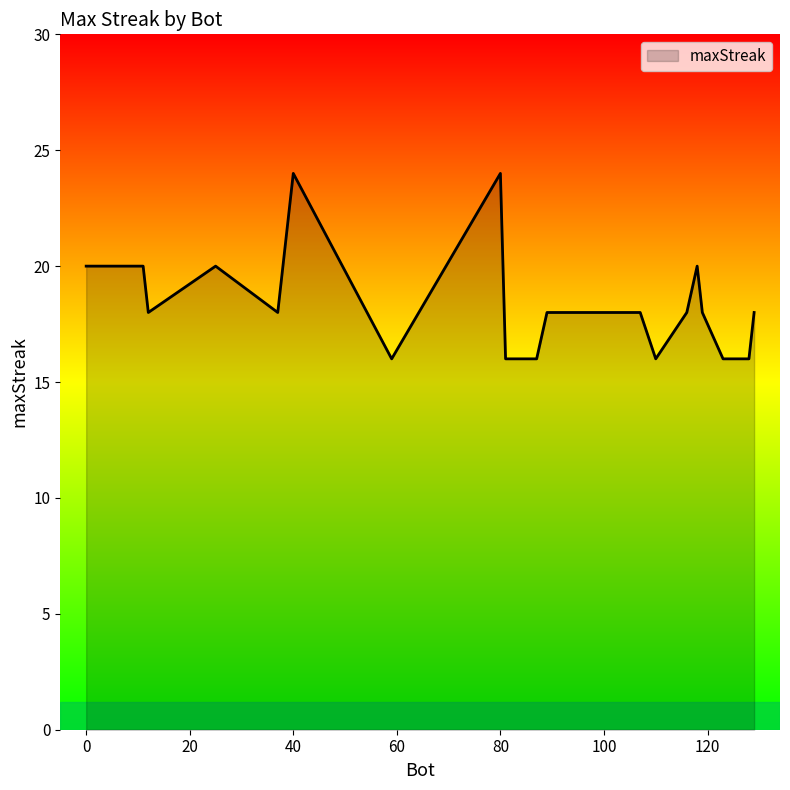

What is the greatest value displayed?

24